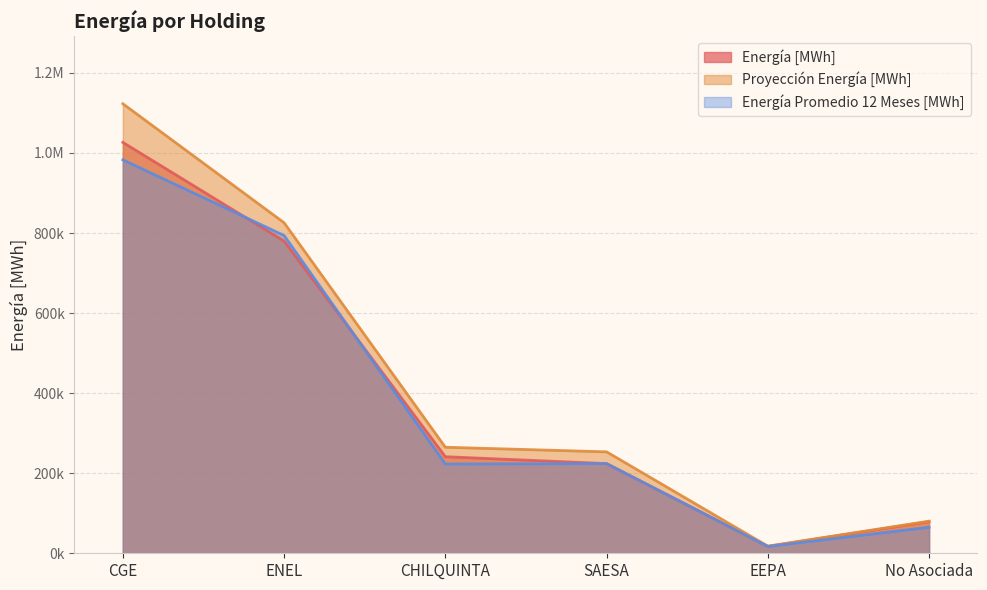

Where is the first local maximum for Energía Promedio 12 Meses [MWh]?

SAESA